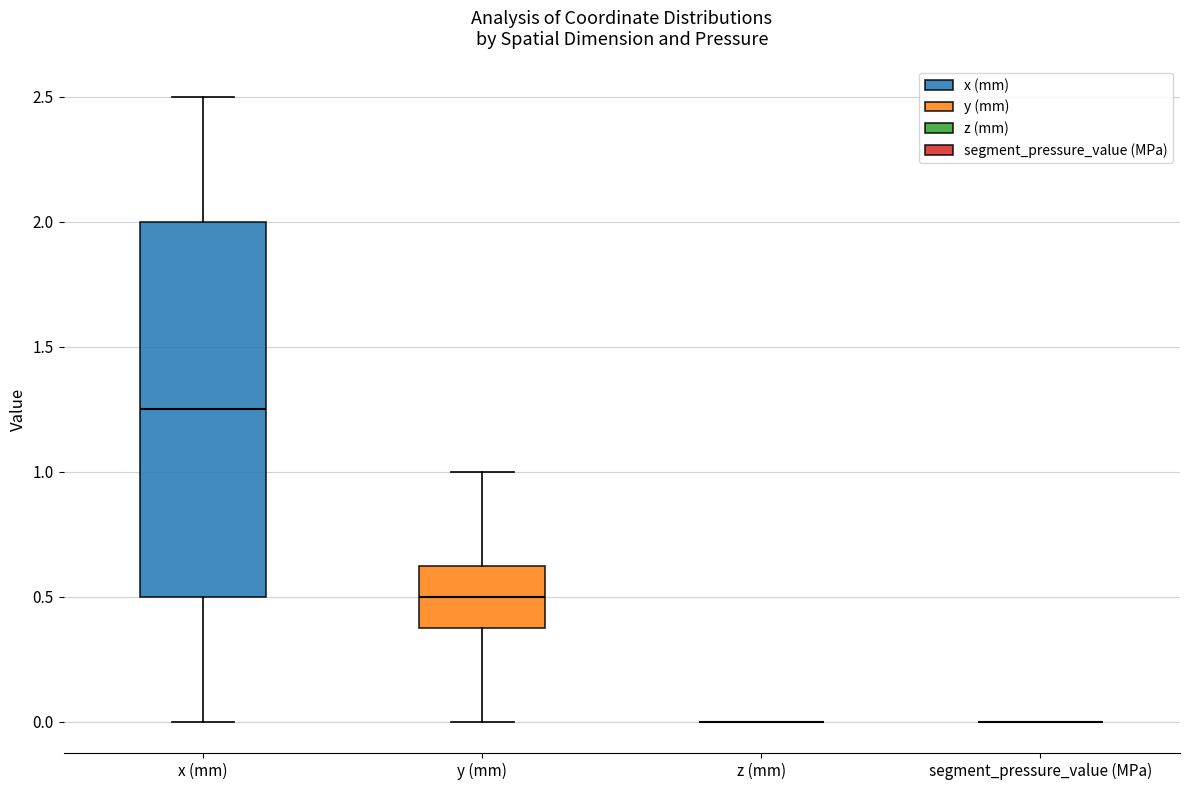

Where does the lower whisker of the box for x (mm) end on the y-axis? The values are not printed on the chart, so give them approximately, as read against the axis.

0.00